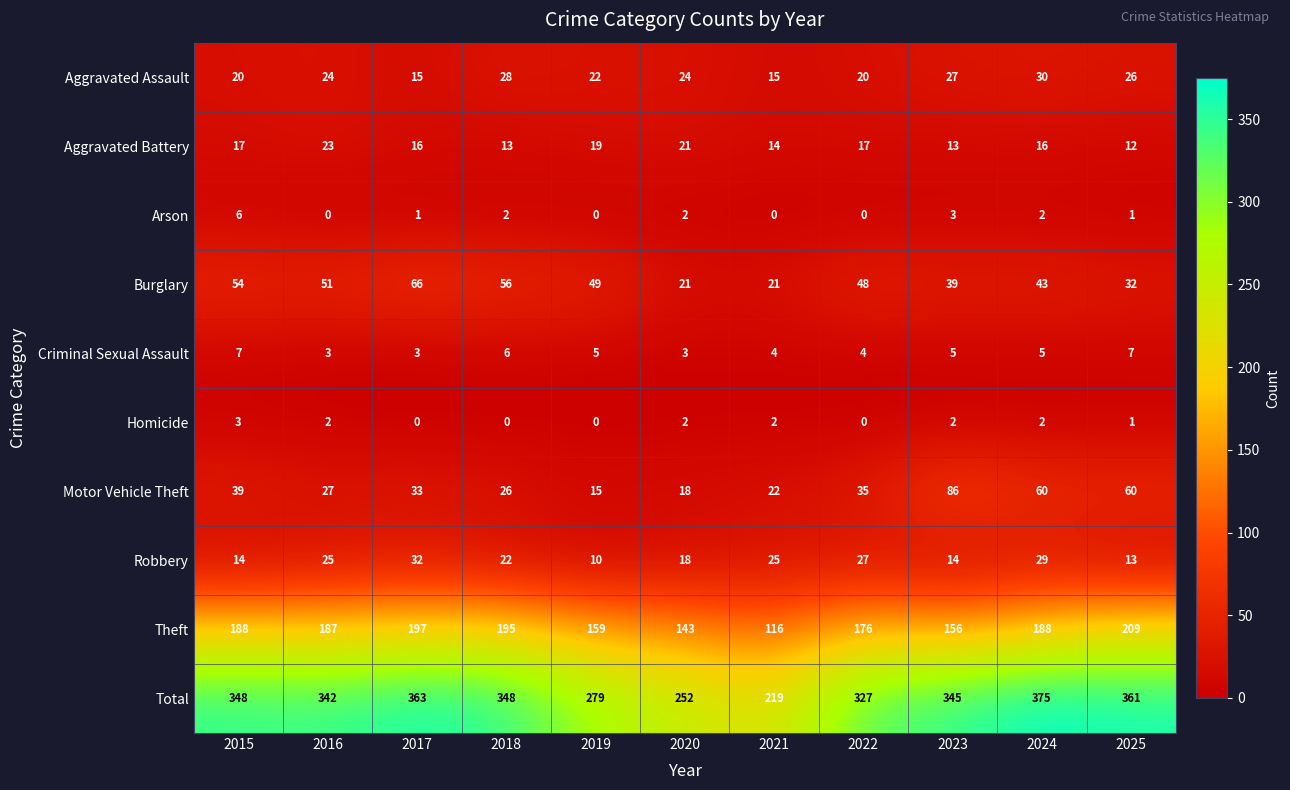

At which label is Homicide closest to 1?

2025